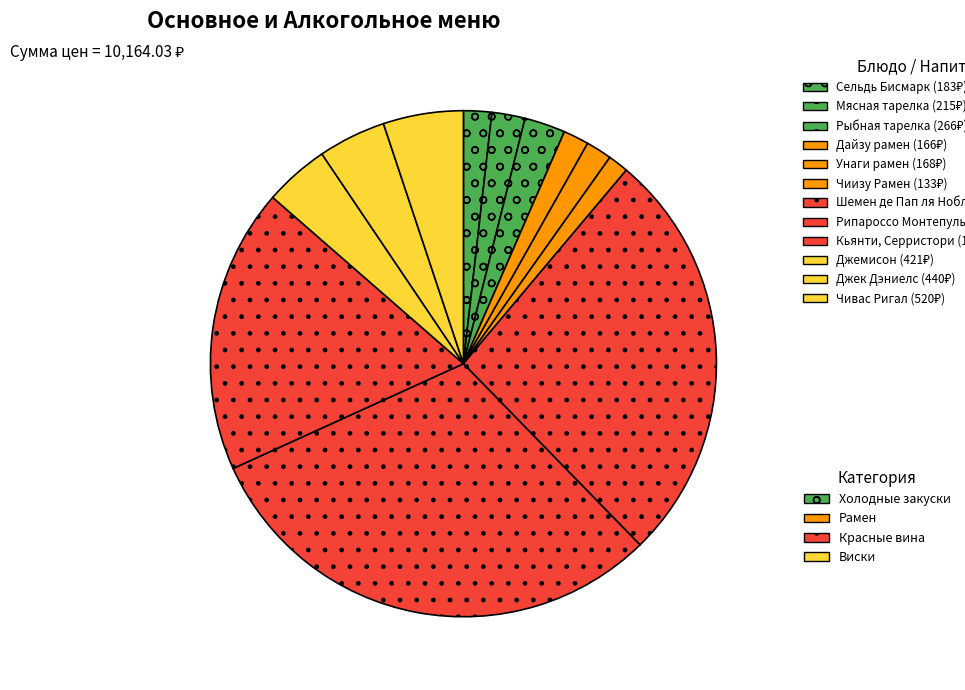

Which slice is the largest?

Рипароссо Монтепульчано